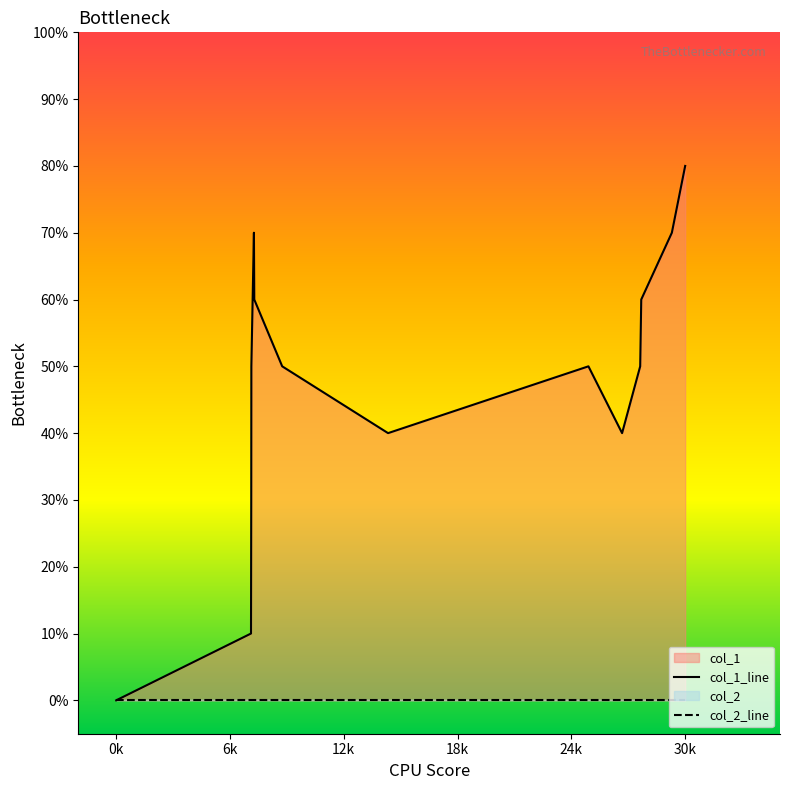

How many data points does each series have?

15